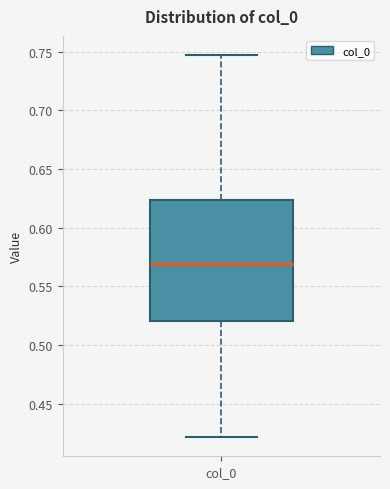

Read this box plot against the y-axis: the position of the median line, the range covered by the box, and the ends of both whiskers. The values are not printed on the chart, so give them approximately, as read against the axis.

median 0.570, box 0.520 to 0.625, whiskers 0.420 to 0.745